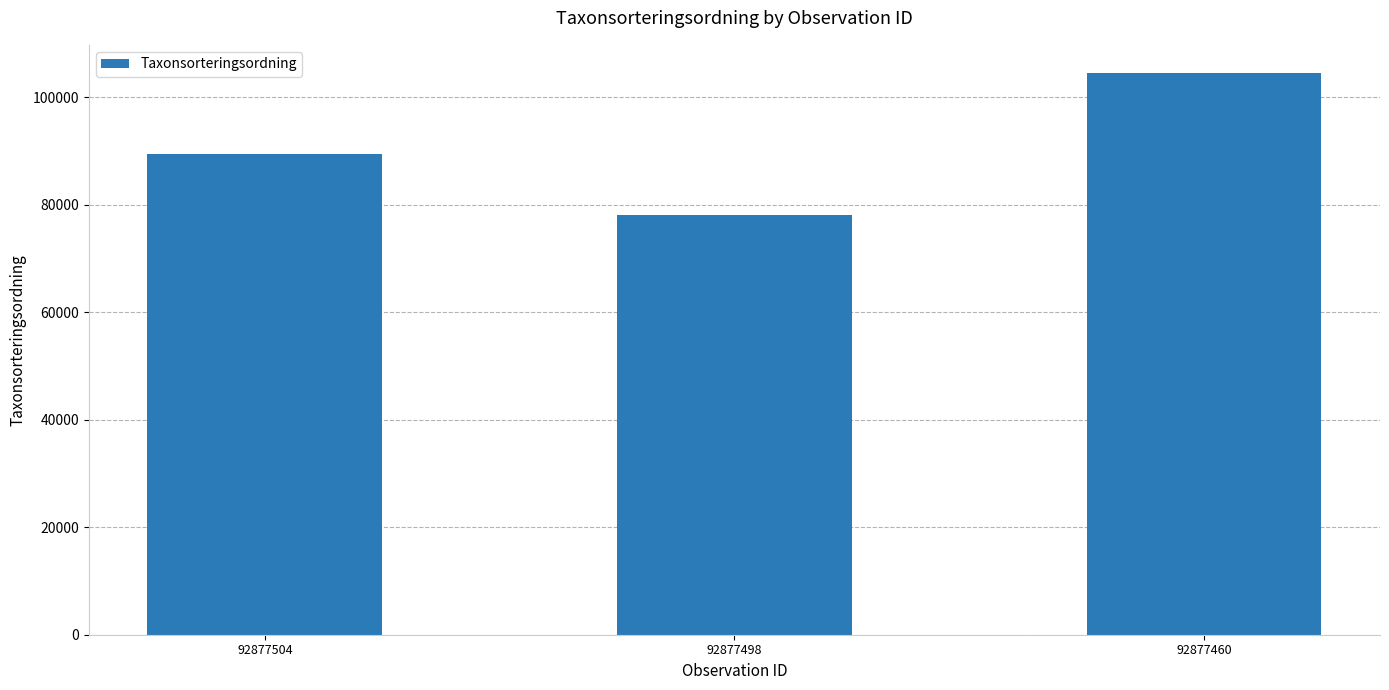

What is the sum of the values at 92877460 and 92877504?

193902